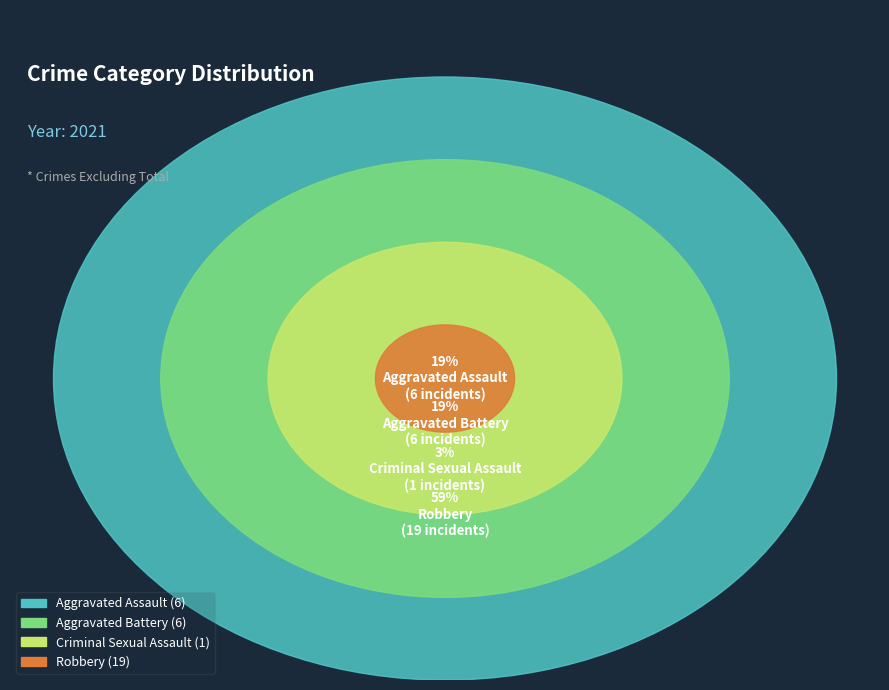

Do Criminal Sexual Assault and Homicide together represent more than half of the pie?

No